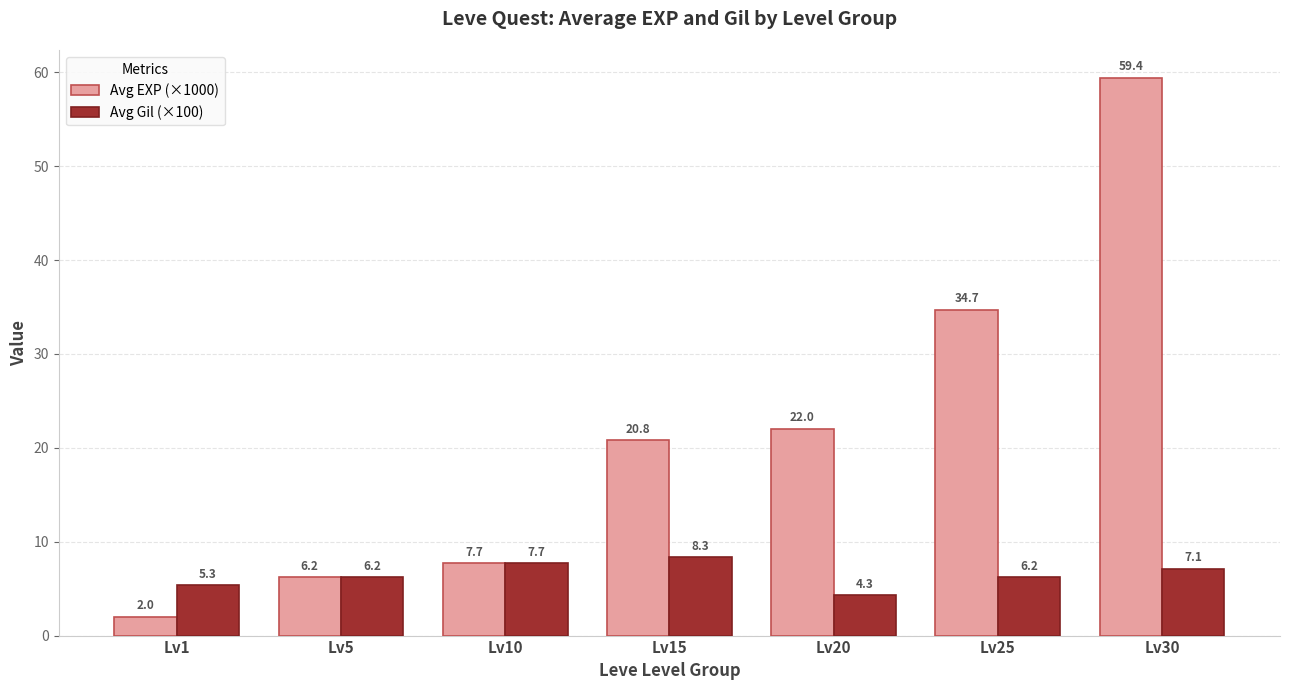

What is the average value of the Avg EXP (×1000) series?

21.8